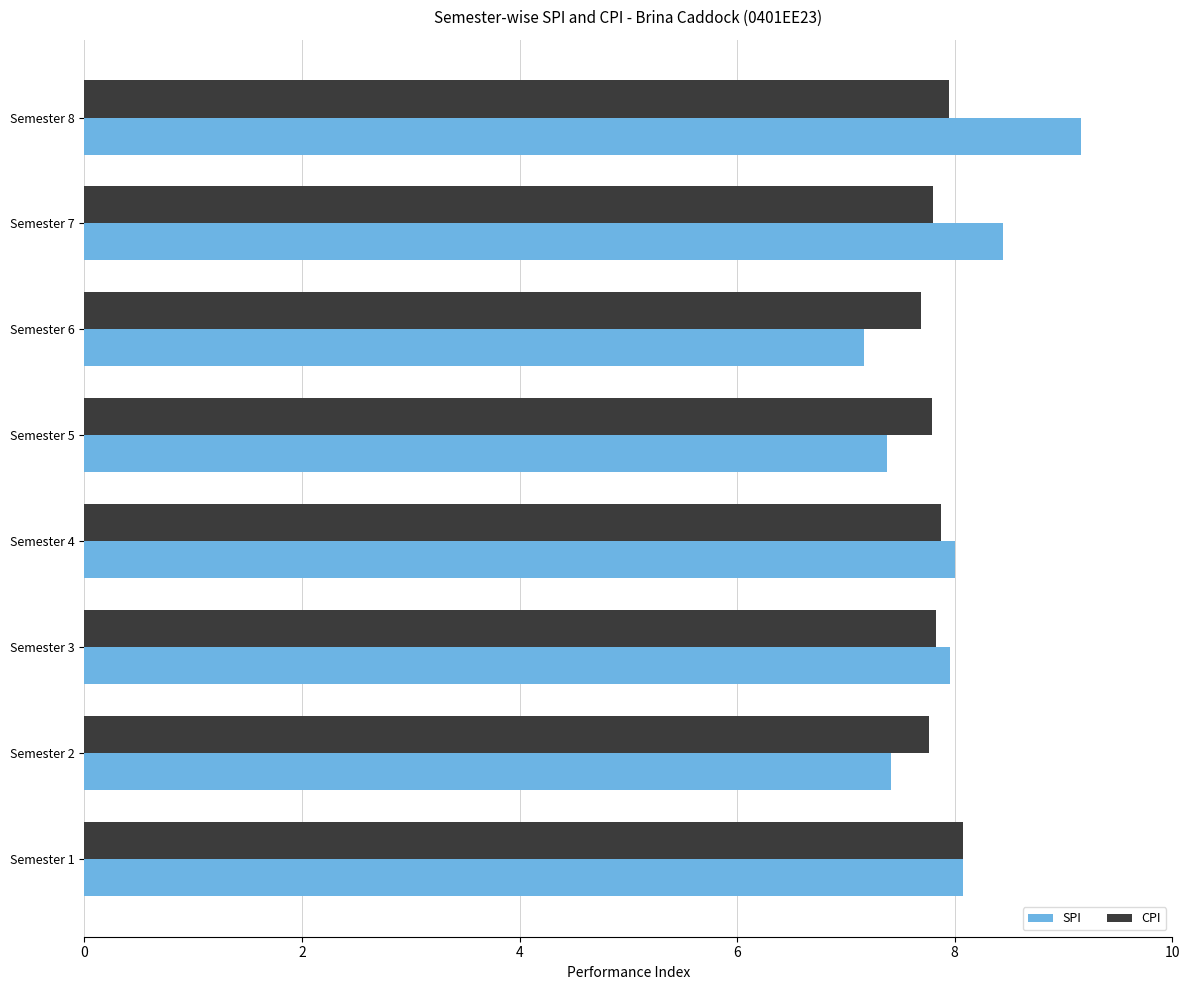

What is the sum of all SPI values?

63.6